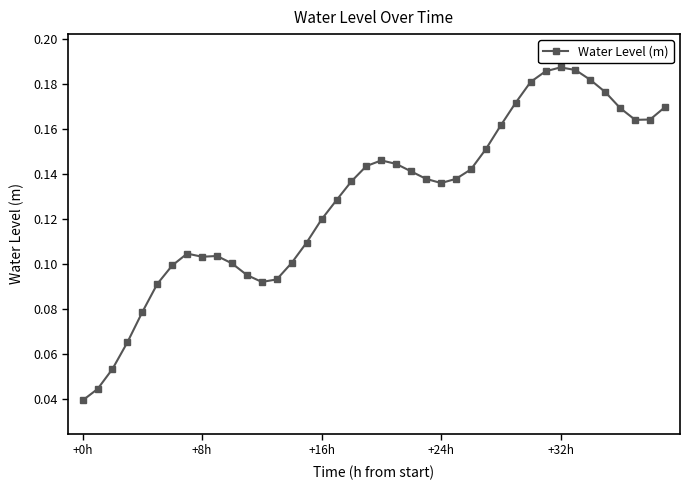

Does the chart have visible grid lines?

No